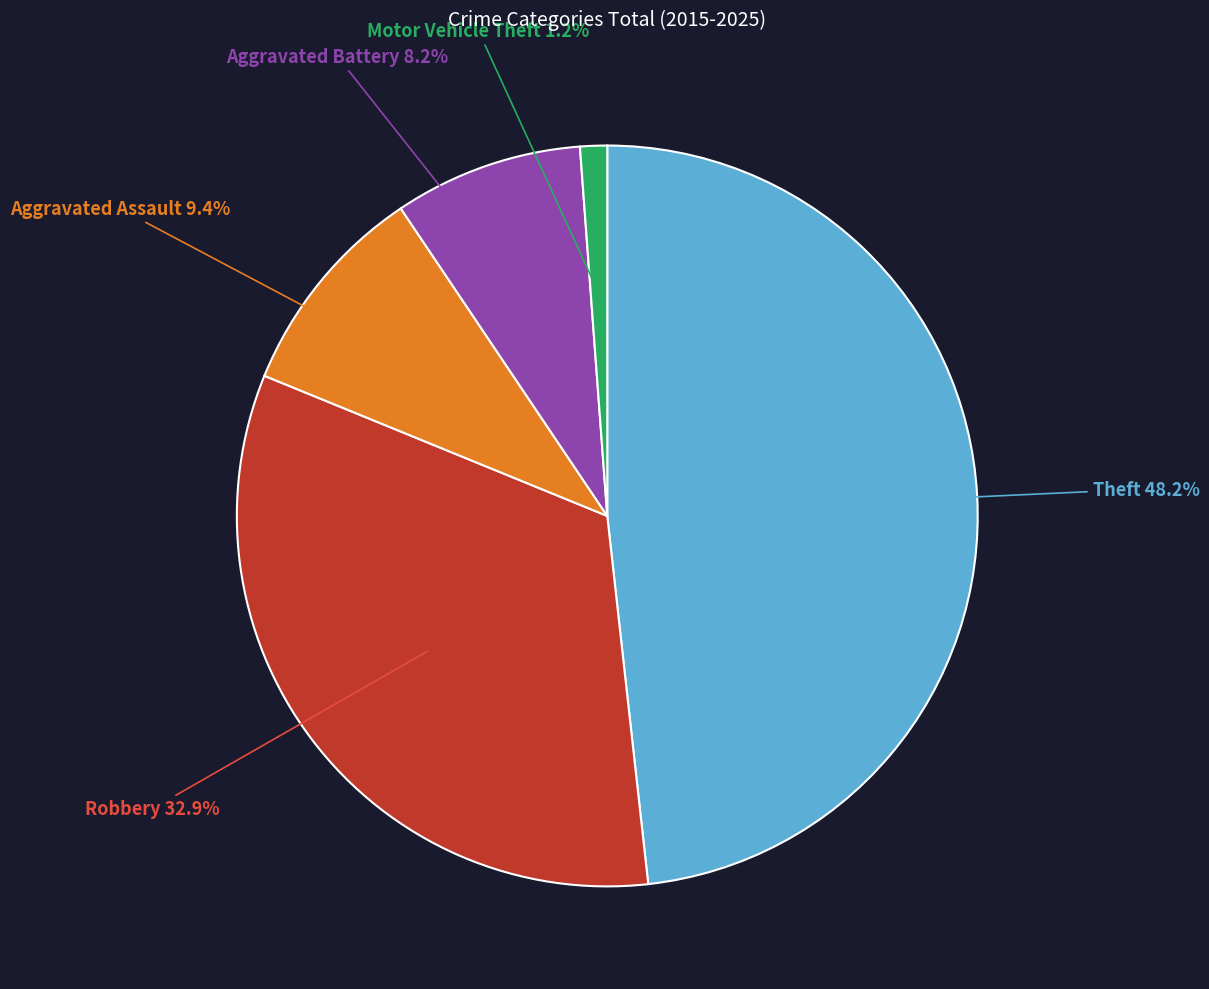

Rank the categories by value from highest to lowest.

Theft, Robbery, Aggravated Assault, Aggravated Battery, Motor Vehicle Theft